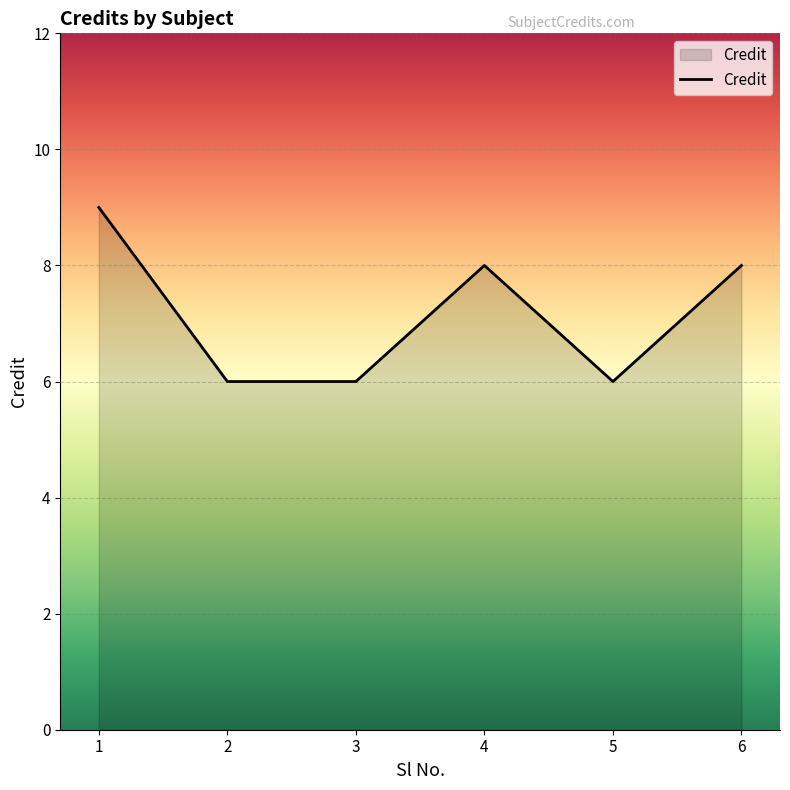

What is the change in value from 5 to 6?

+2